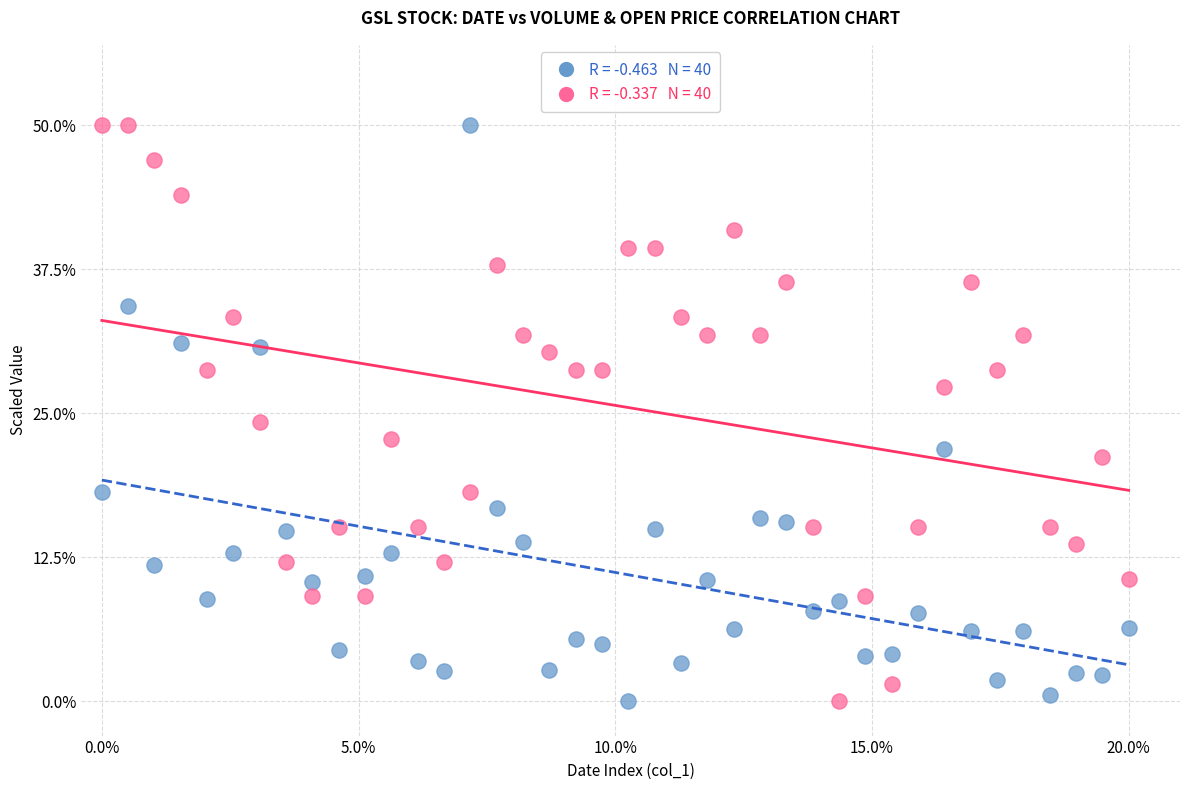

Across all data points, what is the range of X values (max minus min)?

1.0